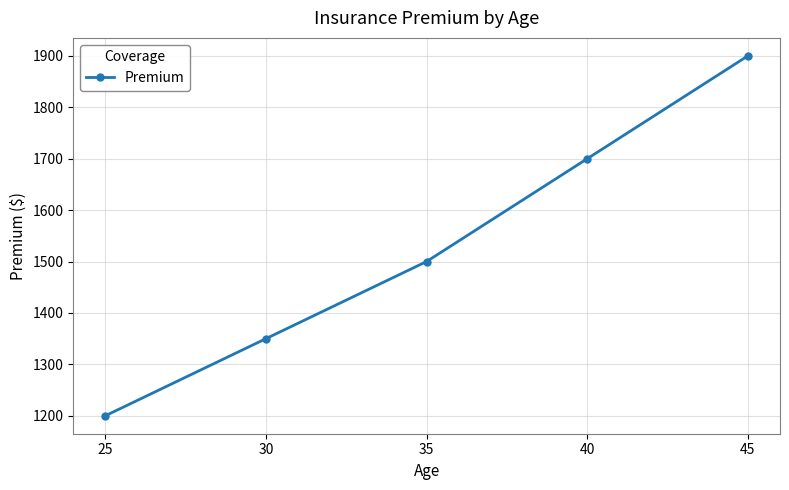

The chart shows a value of 3323 at 45. True or false?

False